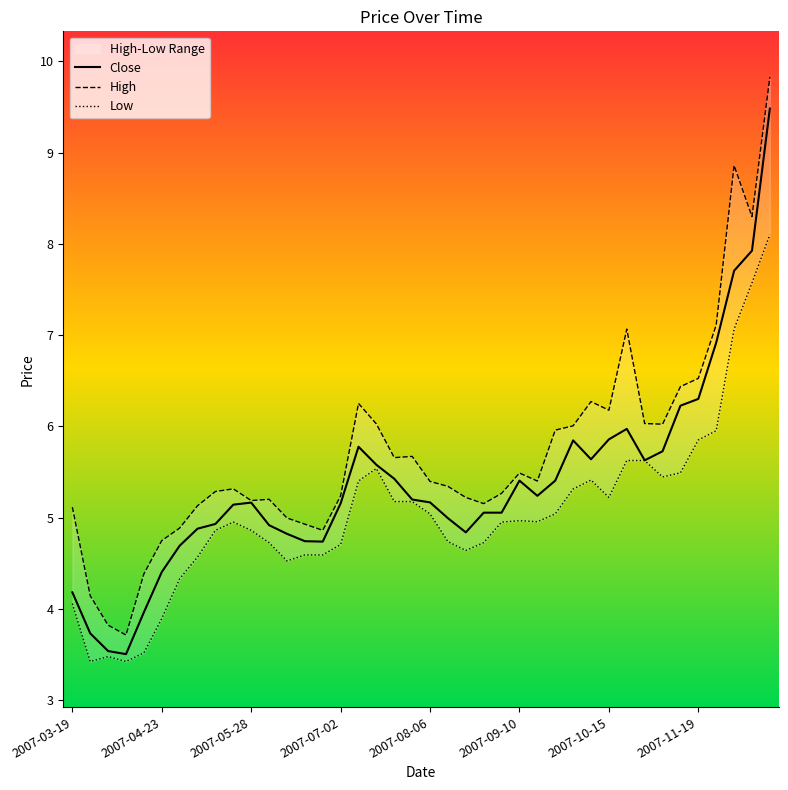

The Low series shows 4.1 at 36. True or false?

False